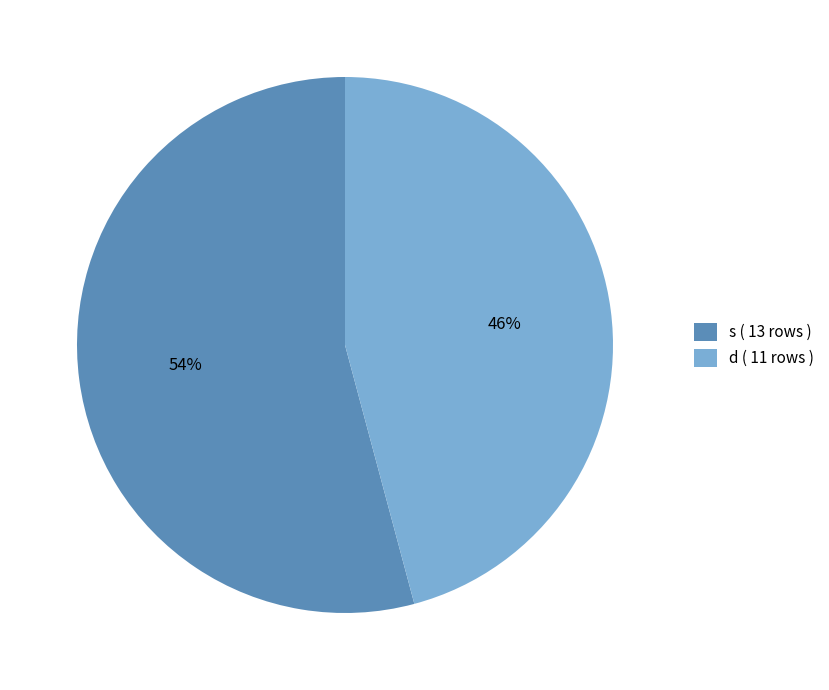

Is there a majority slice in this chart?

Yes